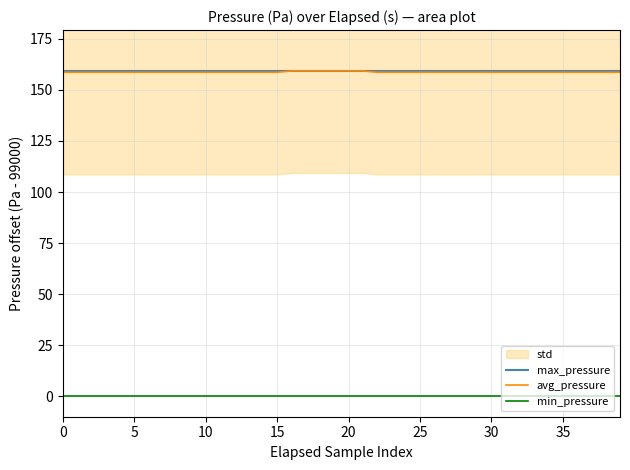

What is the lowest value of the max_pressure series?

159.3